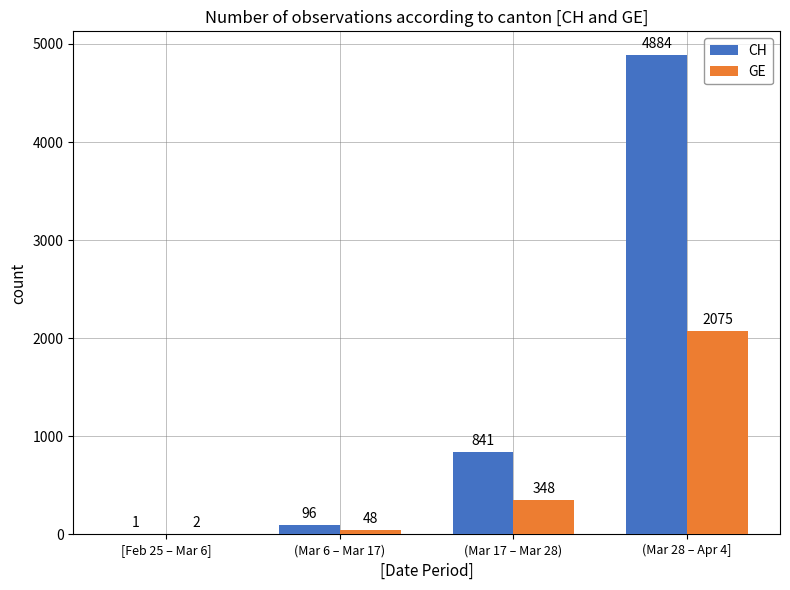

Where is GE nearest to the value 1038?

(Mar 17 – Mar 28)